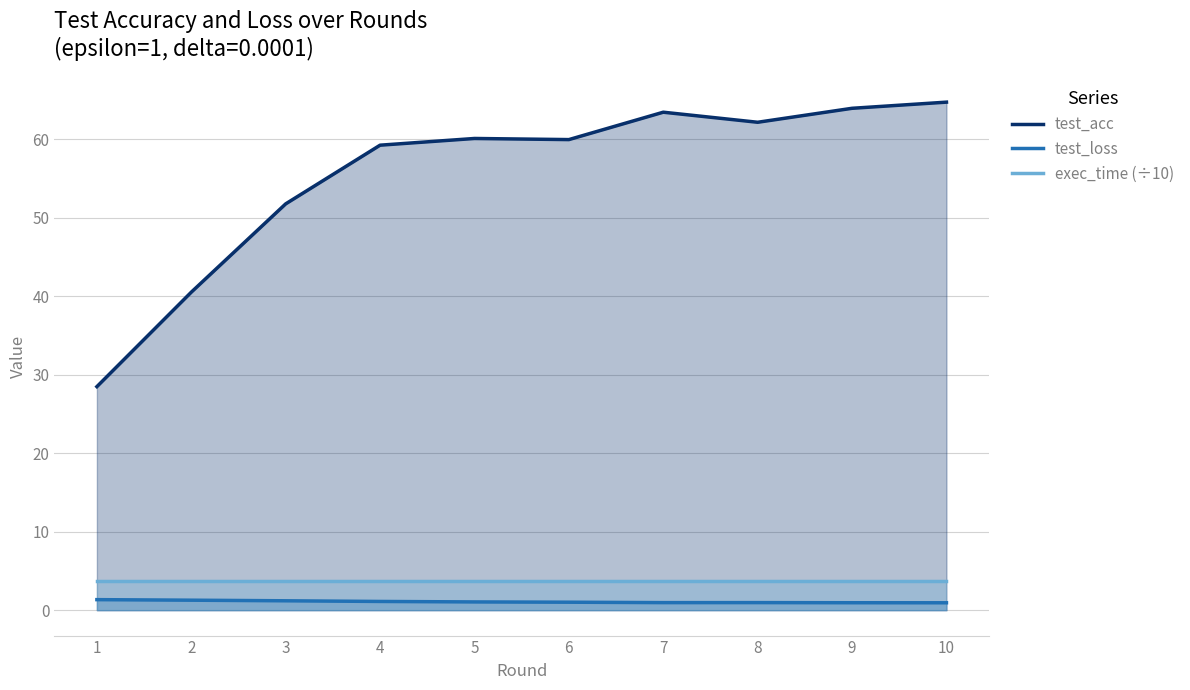

What value does the test_acc series have at 9?

63.9